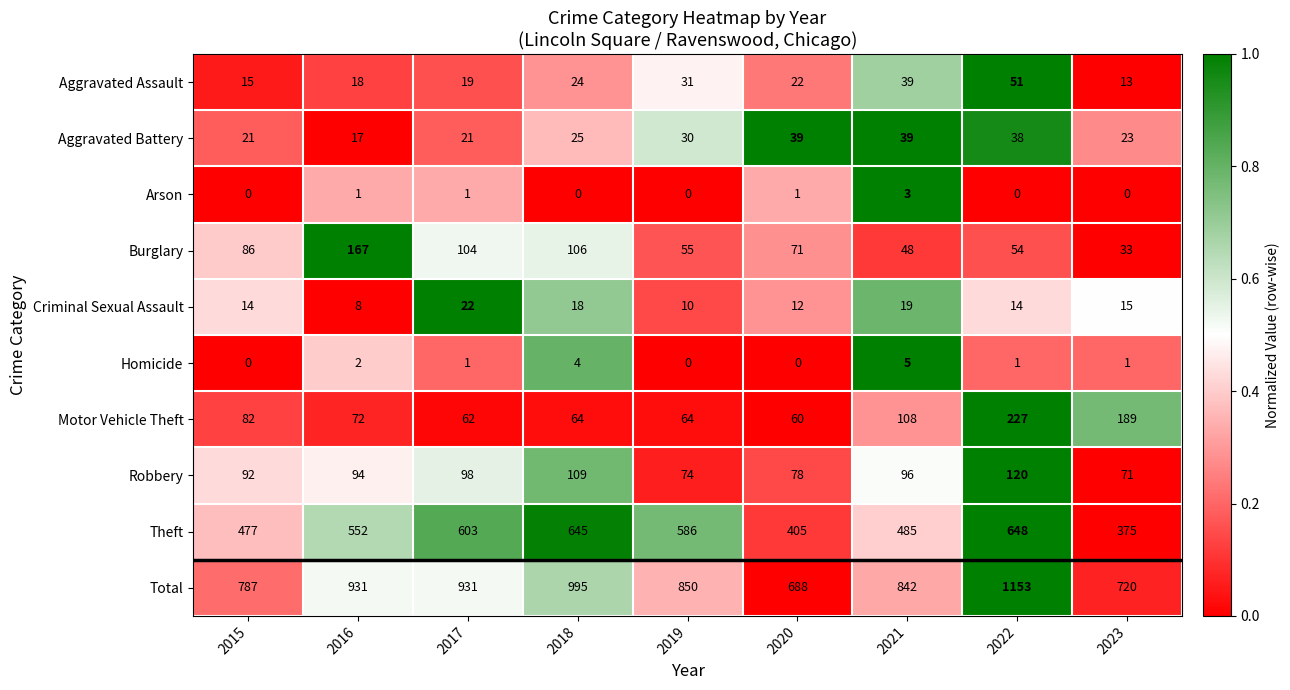

What is the difference between the maximum and second lowest values in the Aggravated Assault series?

36